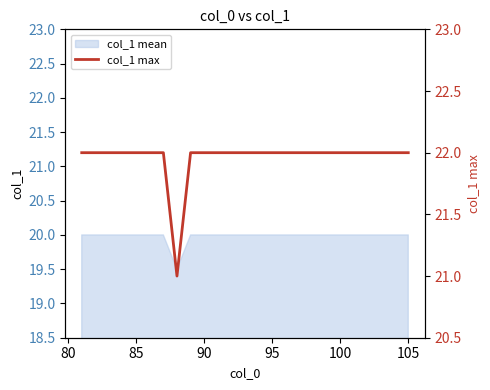

What is the lowest value of the col_1 mean series?

19.5